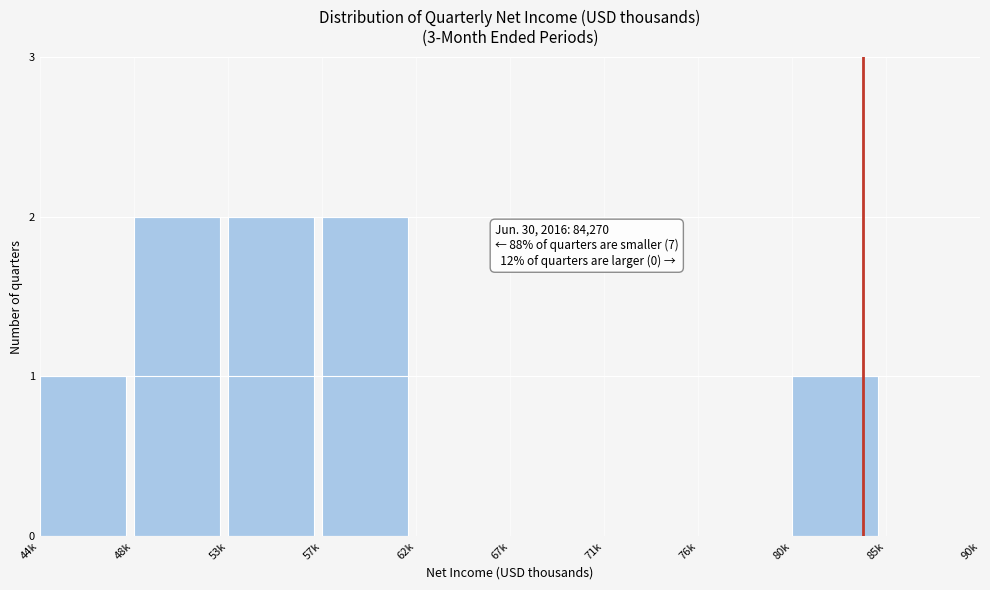

Reading left to right, what are all the values shown in this chart?

44k=1	48k=2	53k=2	57k=2	62k=0	67k=0	71k=0	76k=0	80k=1	85k=0